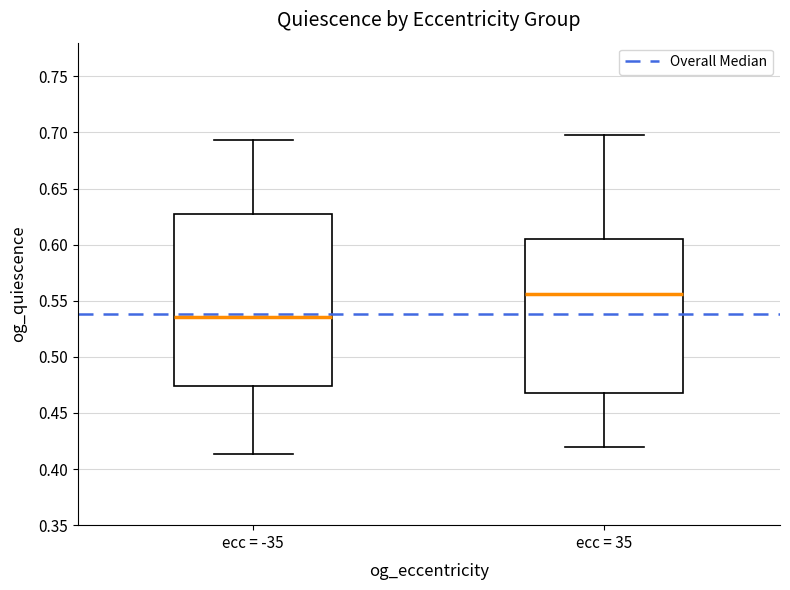

Reading left to right, read every box against the y-axis: the position of its median line, the range the box covers, and the ends of its whiskers. The values are not printed on the chart, so give them approximately, as read against the axis.

ecc = -35: median 0.535, box 0.475 to 0.625, whiskers 0.415 to 0.695
ecc = 35: median 0.555, box 0.470 to 0.605, whiskers 0.420 to 0.700